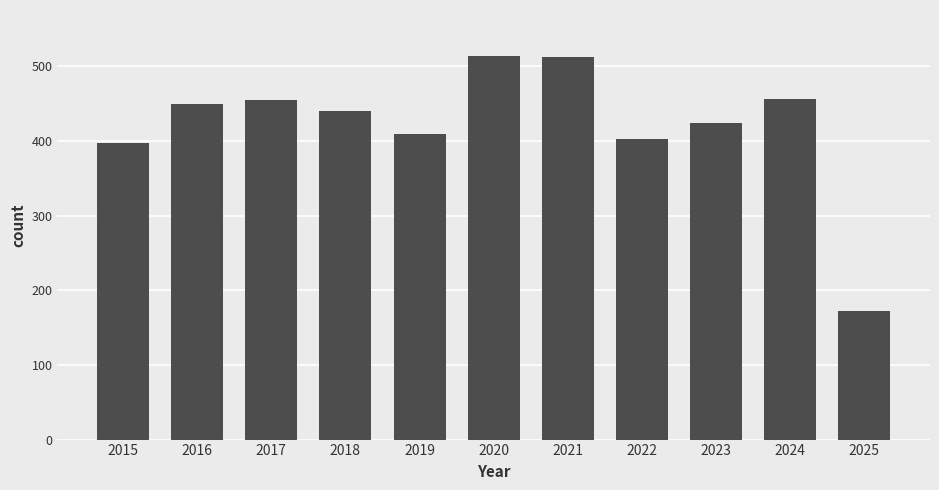

What is the change in value from 2019 to 2025?

-238